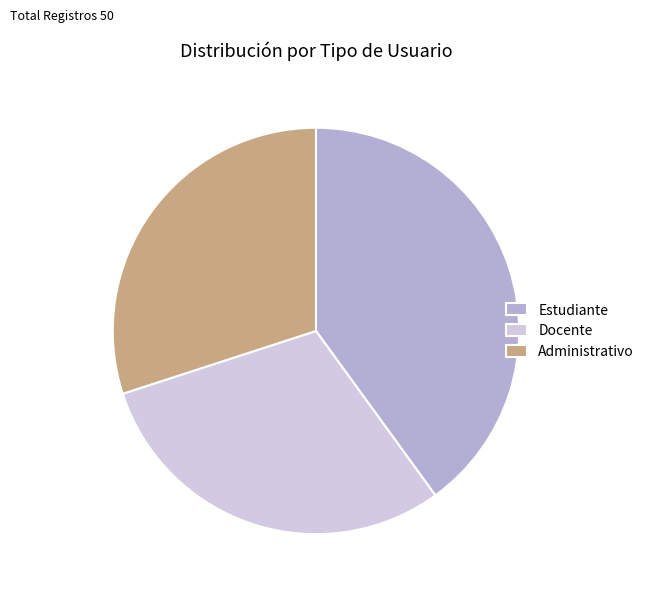

Count the number of slices in the pie.

3